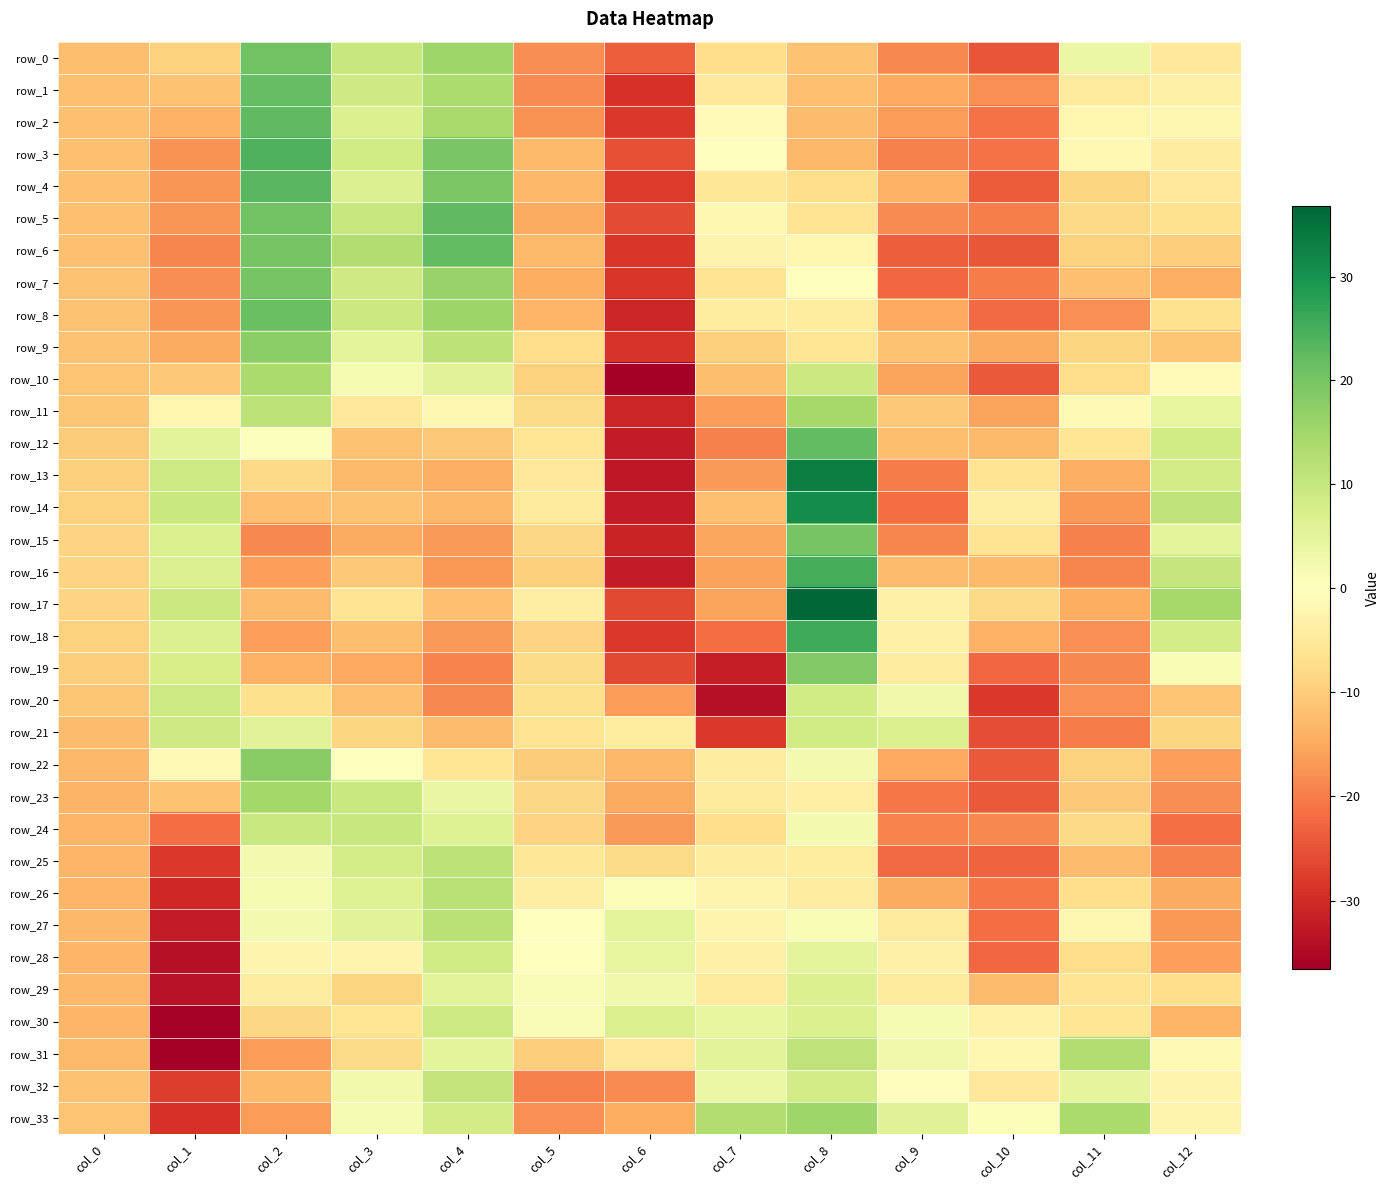

What is the difference between the highest and lowest values at col_3?

28.0